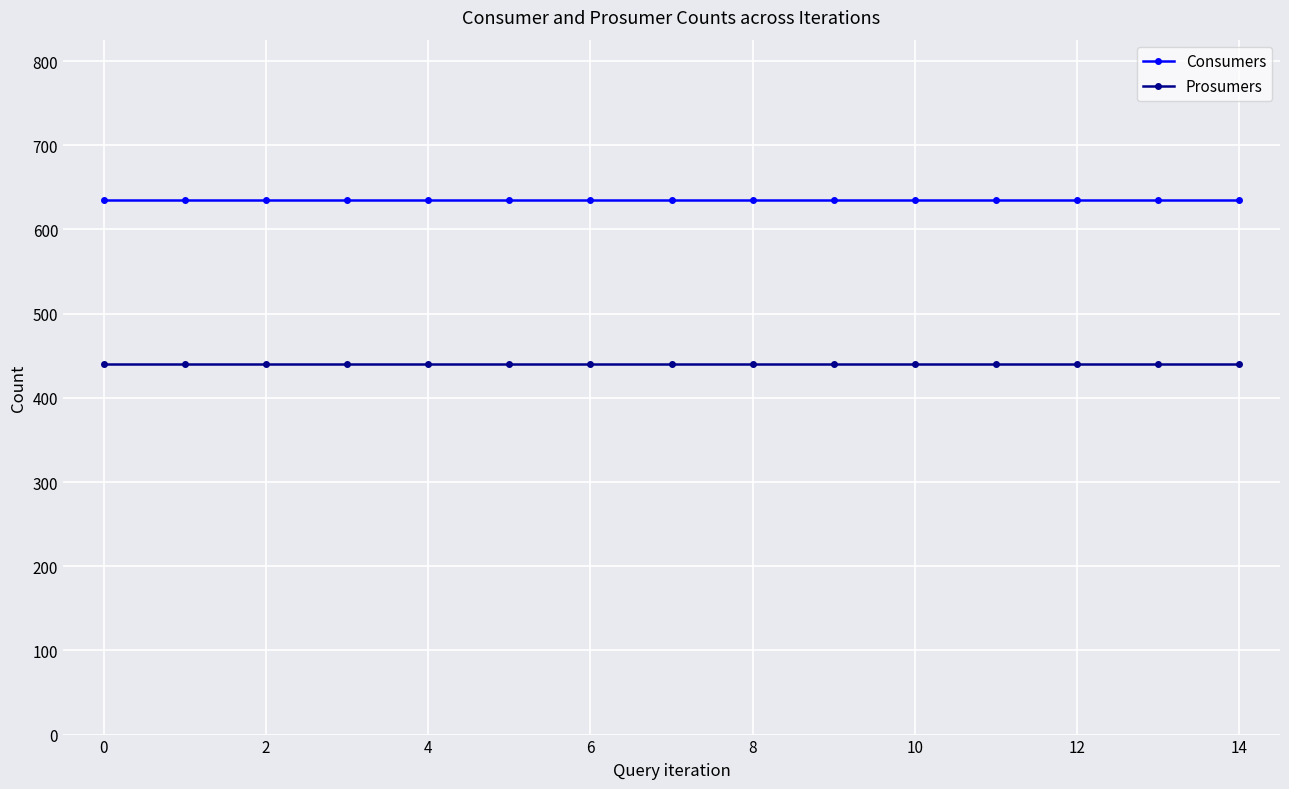

List the series in order of their peak value, lowest first.

Prosumers, Consumers